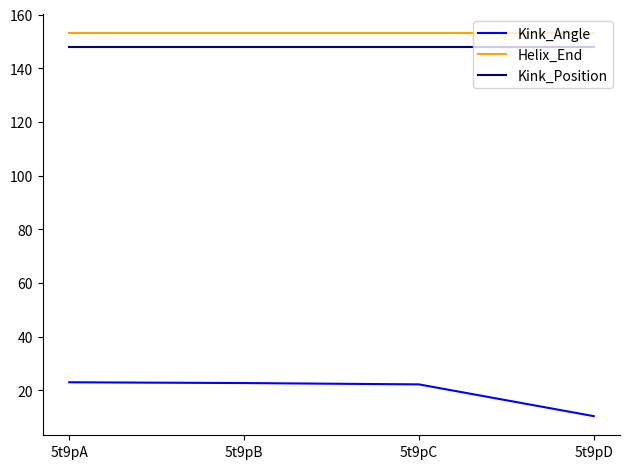

Is the value of Kink_Angle at 5t9pA greater than the value of Helix_End at 5t9pA?

No